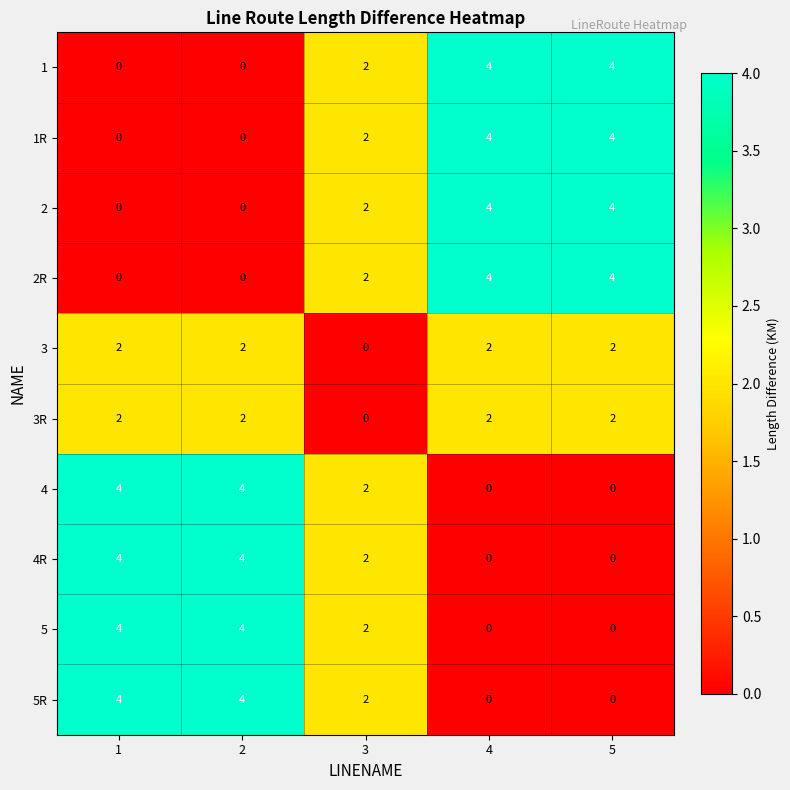

At which label is 2R closest to 2?

3